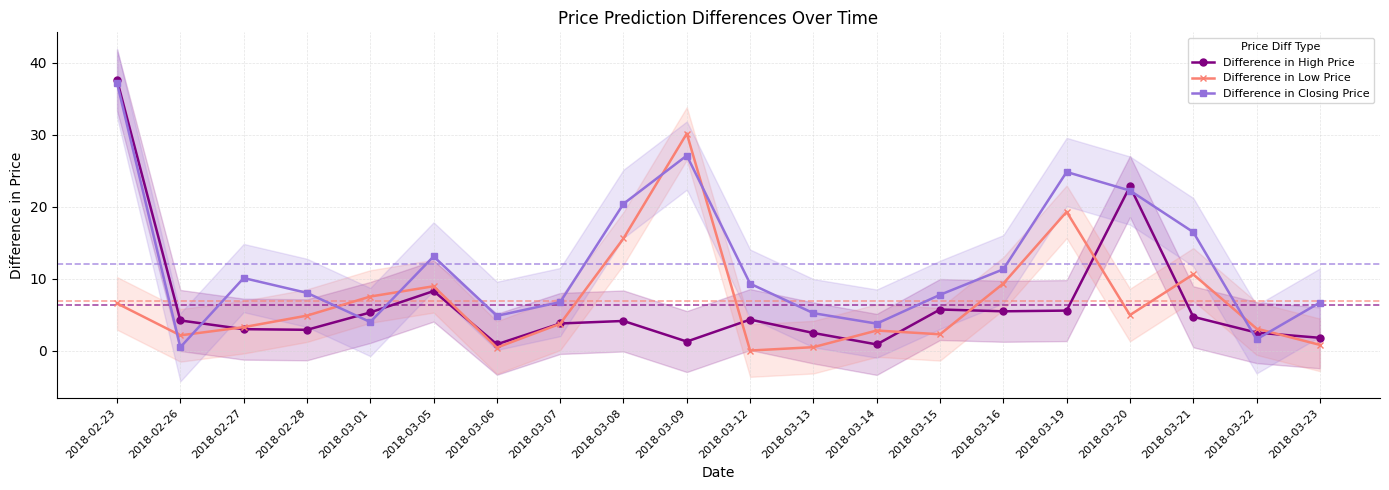

Reading right to left, what are all the values shown in this chart?

Difference in High Price: 2018-03-23=1.8	2018-03-22=2.5	2018-03-21=4.7	2018-03-20=22.8	2018-03-19=5.6	2018-03-16=5.5	2018-03-15=5.7	2018-03-14=0.9	2018-03-13=2.5	2018-03-12=4.3	2018-03-09=1.3	2018-03-08=4.1	2018-03-07=3.8	2018-03-06=0.9	2018-03-05=8.3	2018-03-01=5.3	2018-02-28=2.9	2018-02-27=3.0	2018-02-26=4.2	2018-02-23=37.6
Difference in Low Price: 2018-03-23=0.8	2018-03-22=3.1	2018-03-21=10.6	2018-03-20=4.9	2018-03-19=19.3	2018-03-16=9.3	2018-03-15=2.3	2018-03-14=2.8	2018-03-13=0.5	2018-03-12=0.0	2018-03-09=30.1	2018-03-08=15.6	2018-03-07=3.7	2018-03-06=0.4	2018-03-05=8.9	2018-03-01=7.5	2018-02-28=4.9	2018-02-27=3.3	2018-02-26=2.1	2018-02-23=6.6
Difference in Closing Price: 2018-03-23=6.7	2018-03-22=1.6	2018-03-21=16.5	2018-03-20=22.2	2018-03-19=24.8	2018-03-16=11.3	2018-03-15=7.8	2018-03-14=3.8	2018-03-13=5.2	2018-03-12=9.3	2018-03-09=27.1	2018-03-08=20.4	2018-03-07=6.7	2018-03-06=4.8	2018-03-05=13.1	2018-03-01=4.0	2018-02-28=8.0	2018-02-27=10.1	2018-02-26=0.5	2018-02-23=37.2